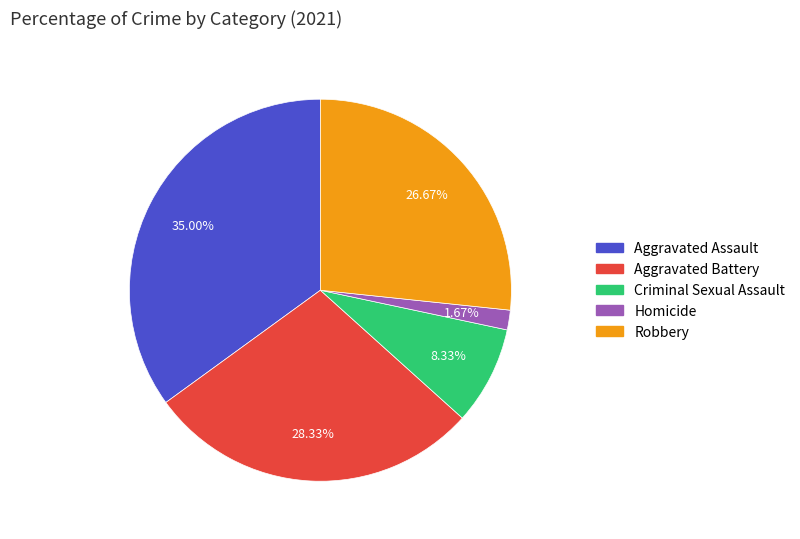

Rank the categories by value from lowest to highest.

Homicide, Criminal Sexual Assault, Robbery, Aggravated Battery, Aggravated Assault